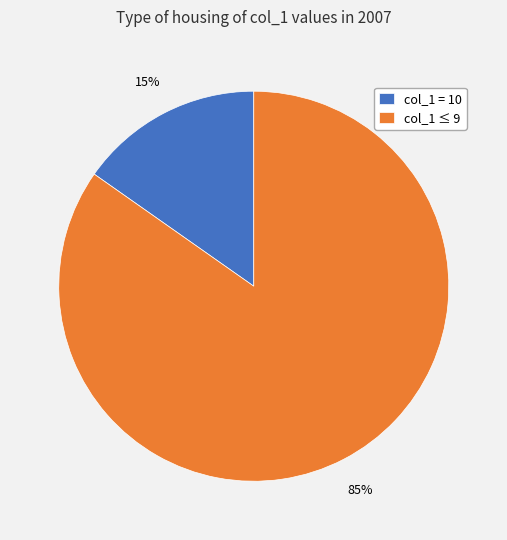

Which has a higher value, col_1 ≤ 9 or col_1 = 10?

col_1 ≤ 9